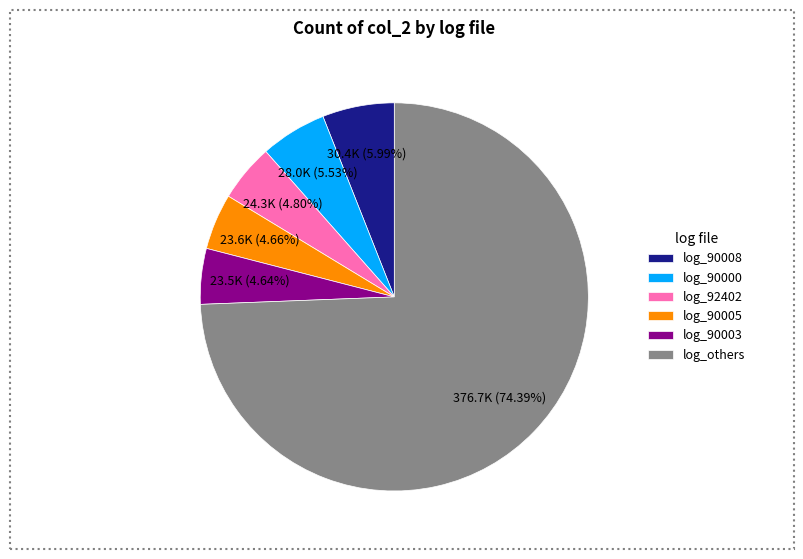

Which slice is the largest?

log_others